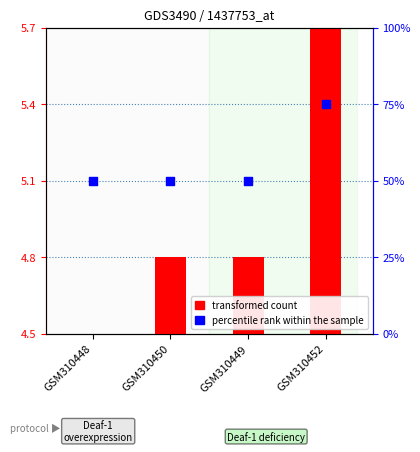

At how many categories does at least one series exceed 5?

4